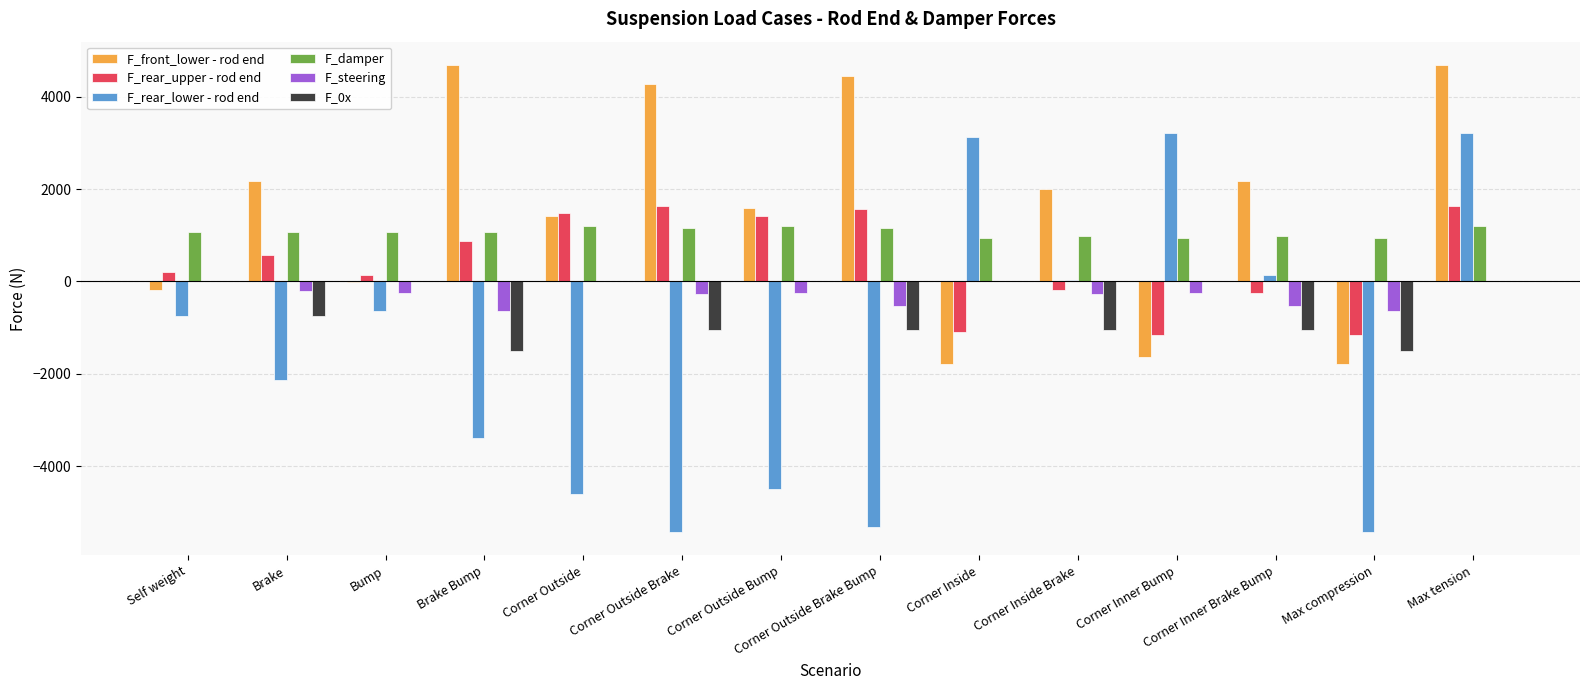

What is the spread (max minus min) of values at Brake?

4290.4